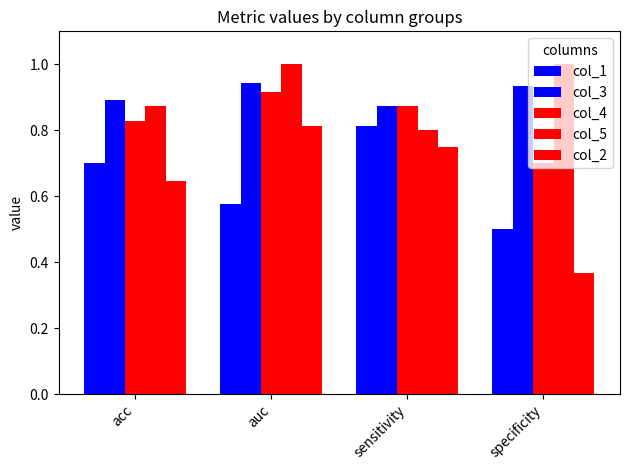

Does the chart contain stacked bars?

No